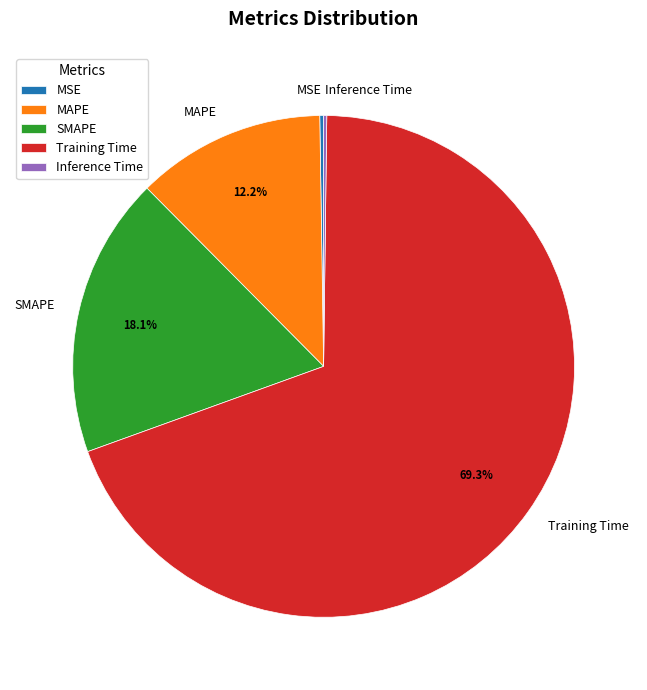

What percentage is NOT represented by SMAPE?

81.9%